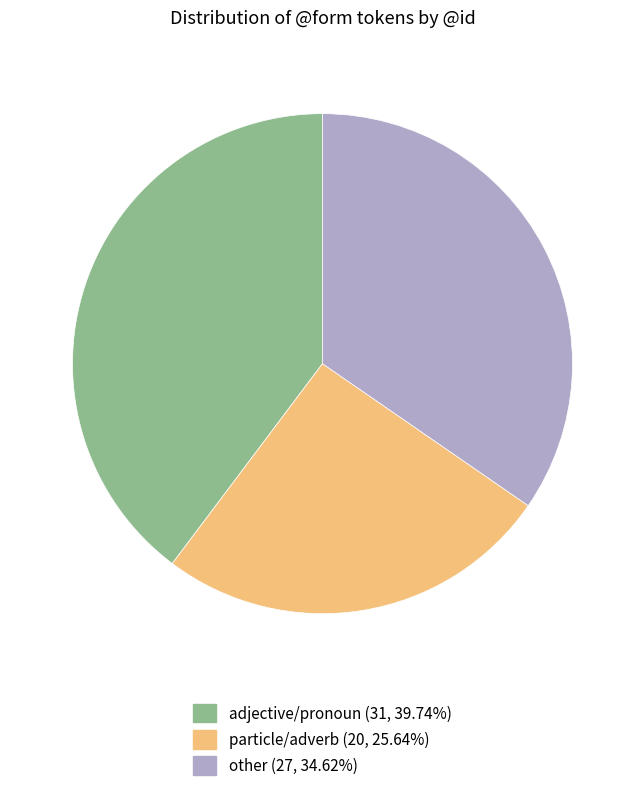

Does any single category account for the majority?

No